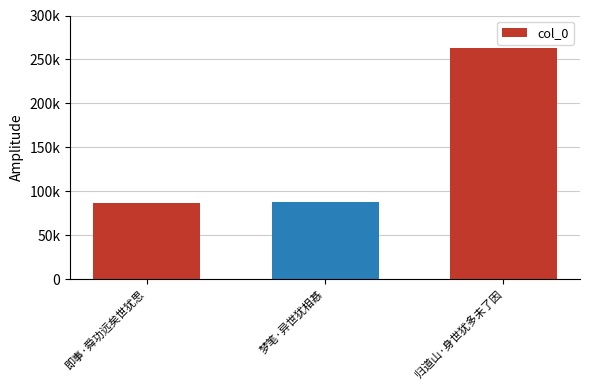

Reading right to left, transcribe all the data shown in this chart.

263162	88546	87422